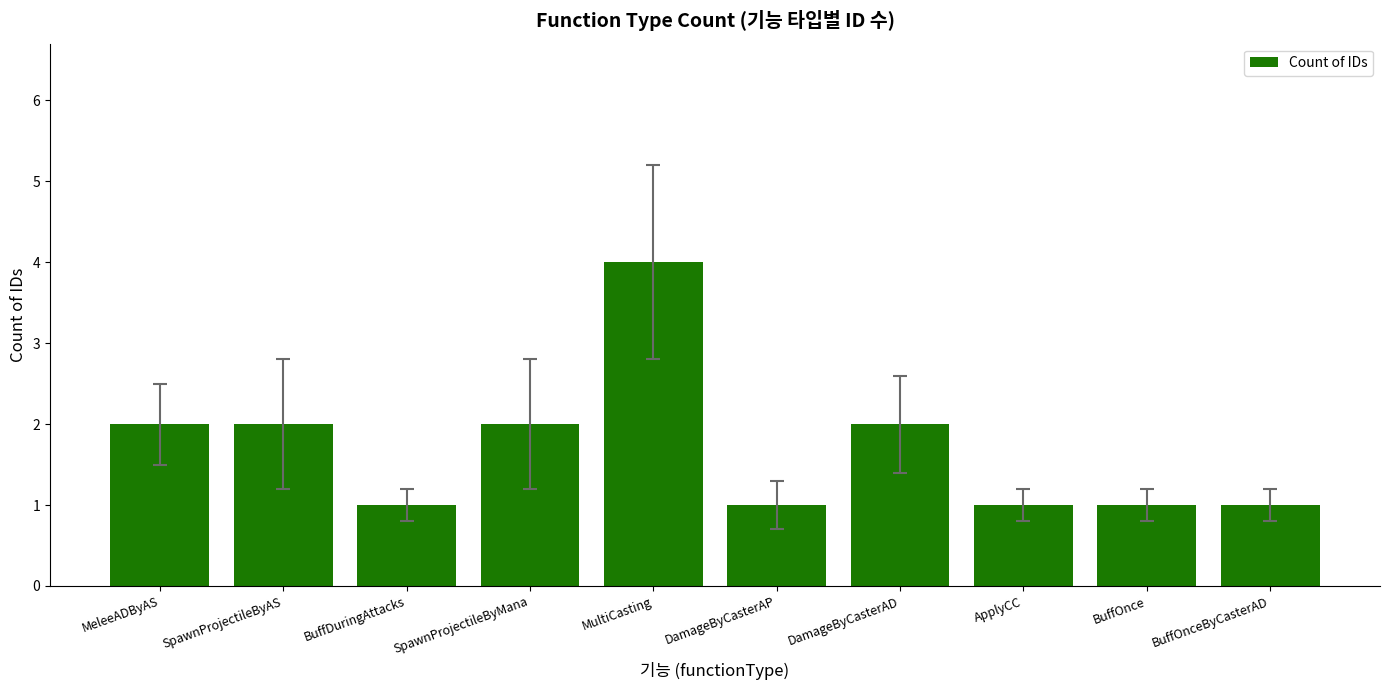

Is it true that the value at SpawnProjectileByMana is 3?

False